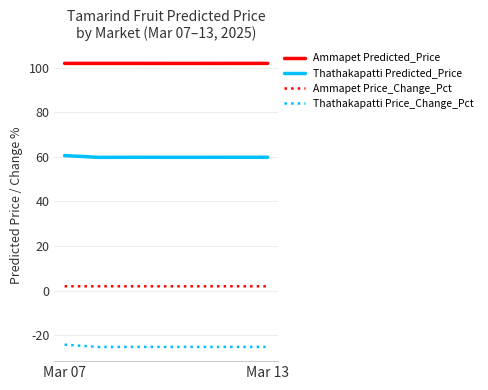

What is the sum of all Ammapet Predicted_Price values?

713.5